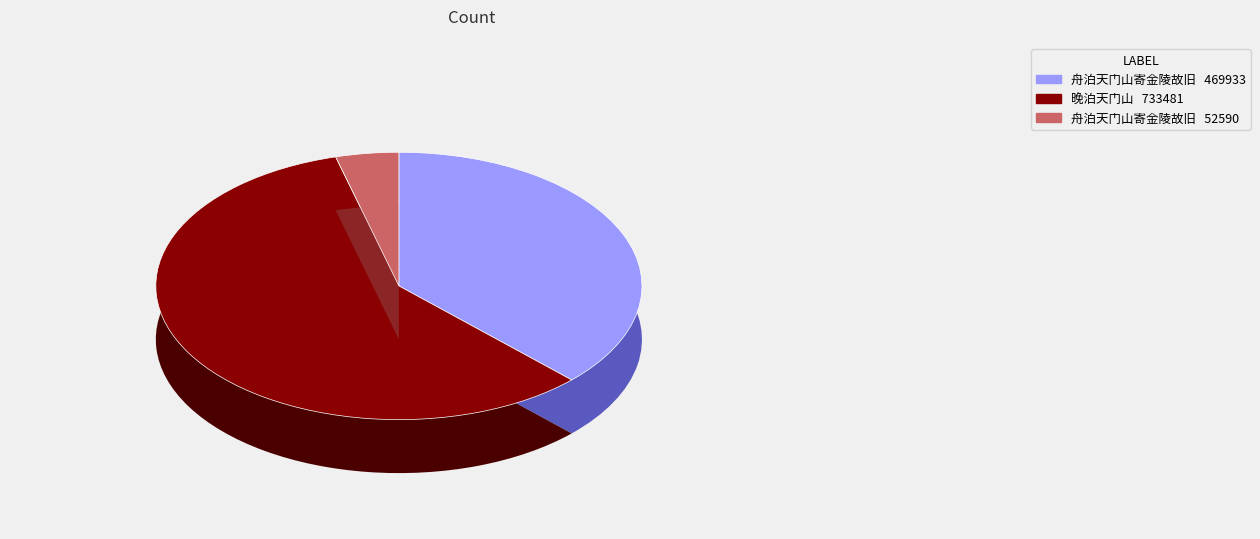

To the nearest percent, what percentage of the pie is 舟泊天门山寄金陵故旧?

4%